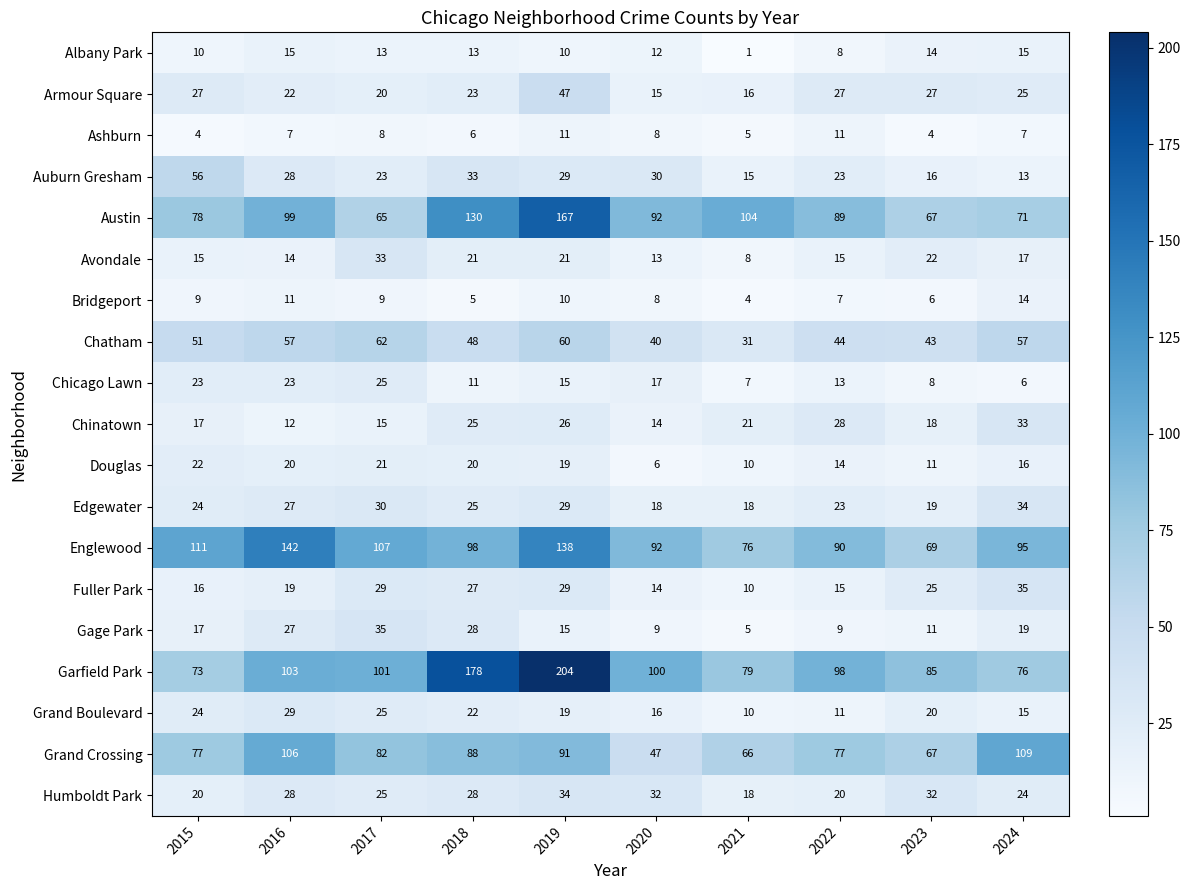

What is the total value across all series at 2021?

504